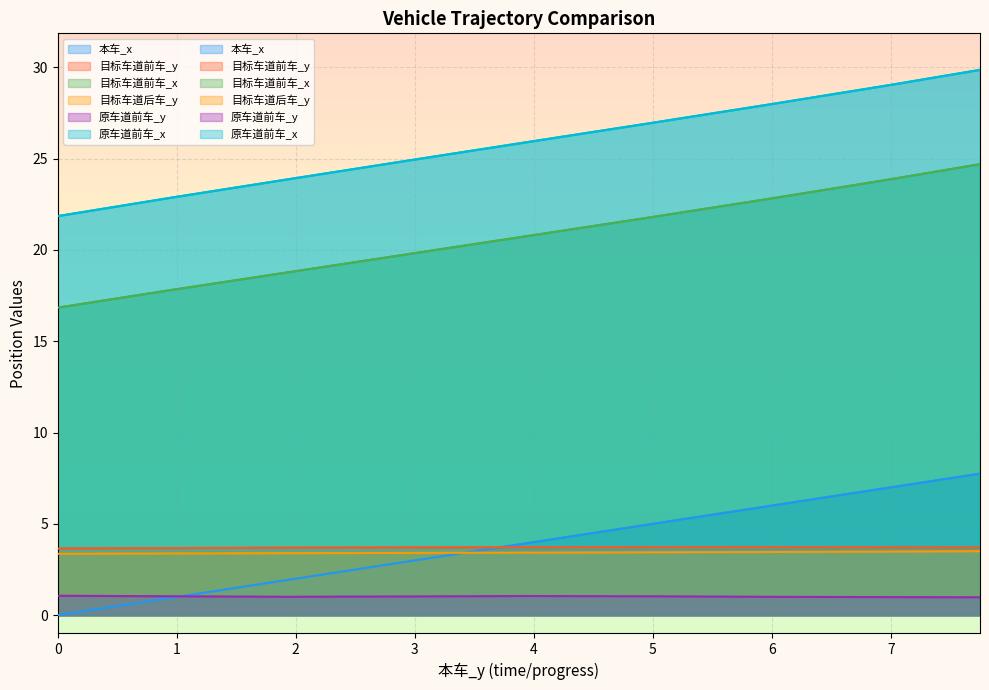

Does the chart display data point markers on the line(s)?

No